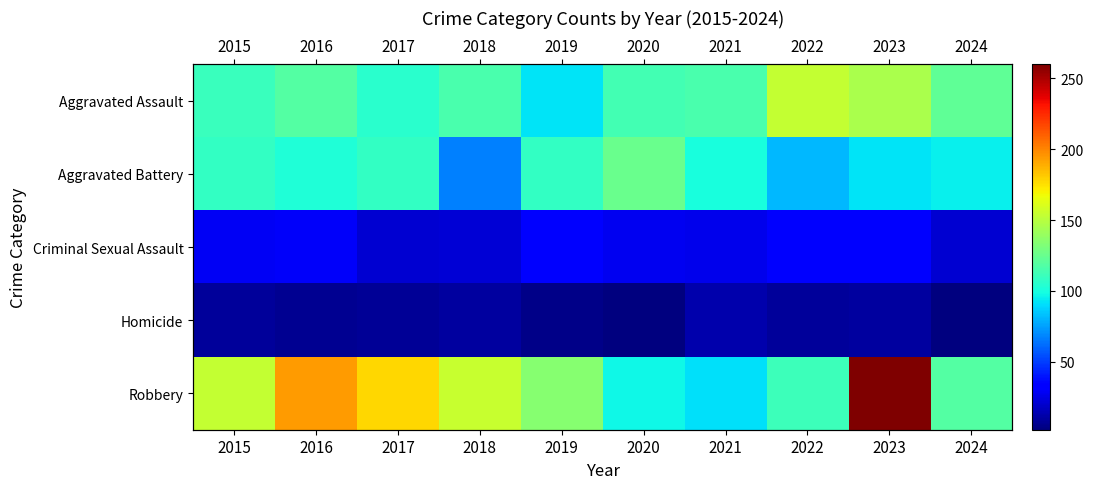

Rank the categories by Aggravated Battery value from highest to lowest.

2020, 2015, 2017, 2019, 2016, 2021, 2024, 2023, 2022, 2018